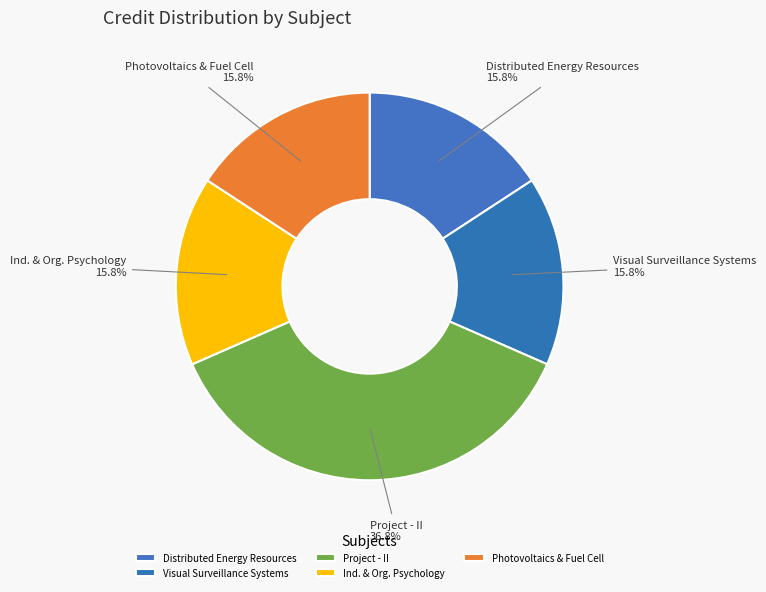

What is the ratio of the value at Photovoltaics & Fuel Cell to the value at Project - II?

0.4